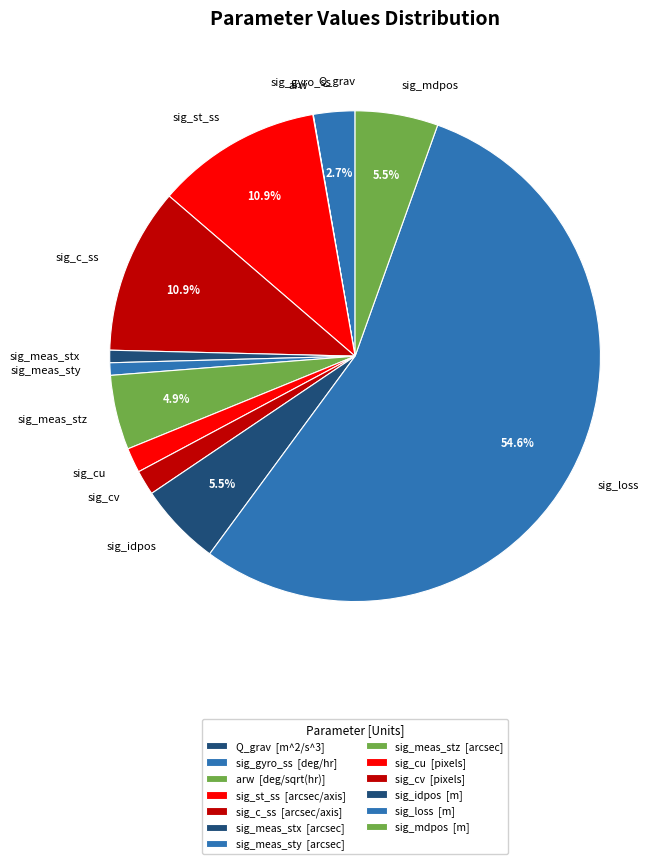

How much of the chart is everything except sig_meas_stz?

95.1%